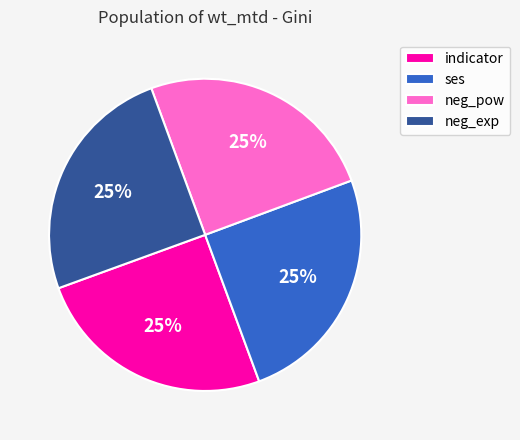

To the nearest percent, what is the combined percentage of indicator and neg_pow?

50%